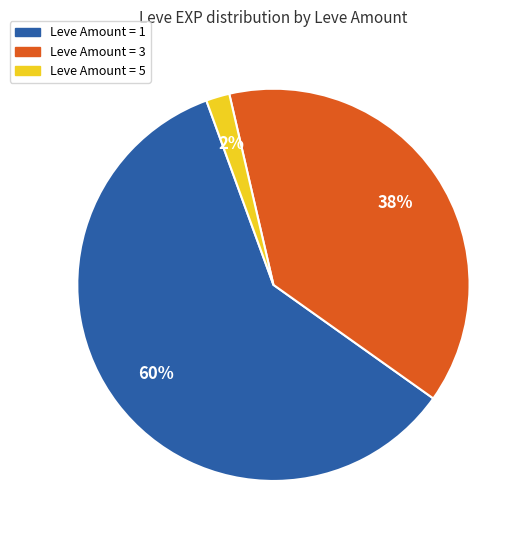

Is there any slice that represents more than half of the pie?

Yes